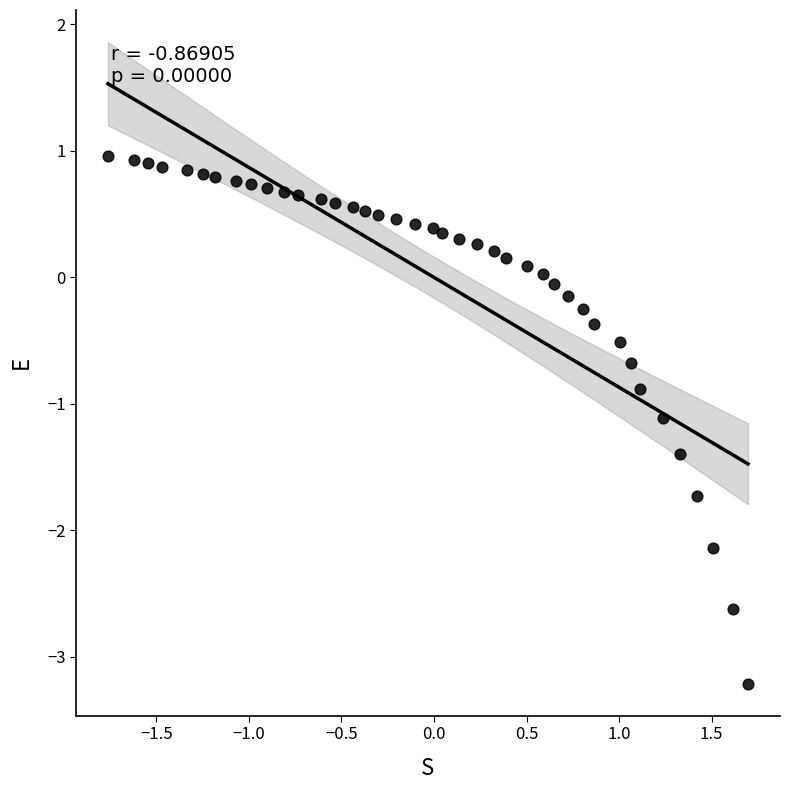

What is the range of Y values (max minus min)?

4.2